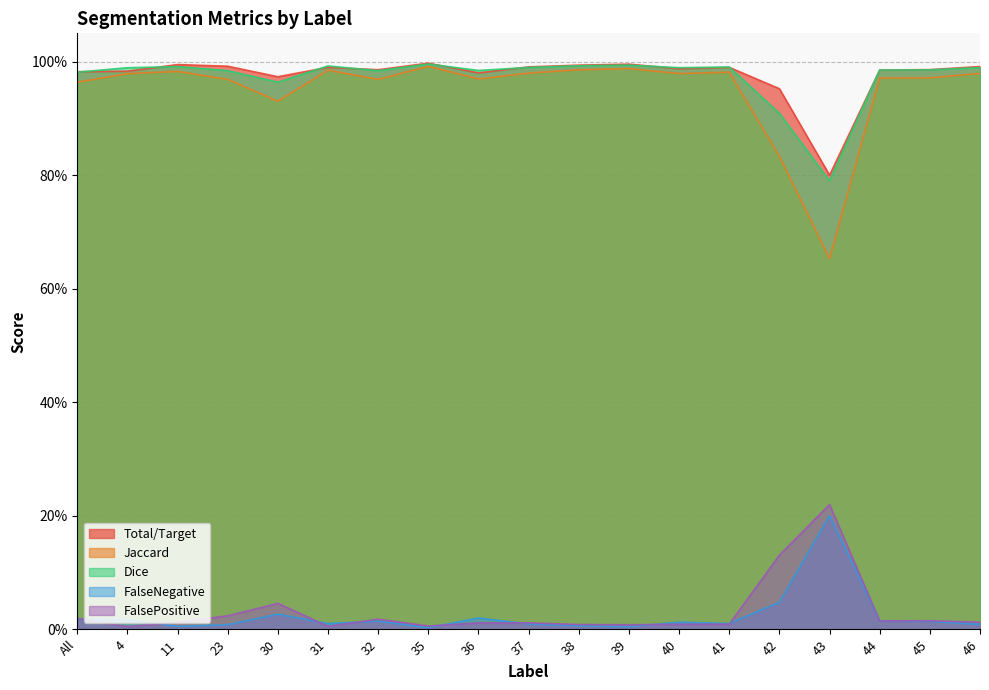

At 38, list the series in order from largest to smallest.

Total/Target, Dice, Jaccard, FalsePositive, FalseNegative